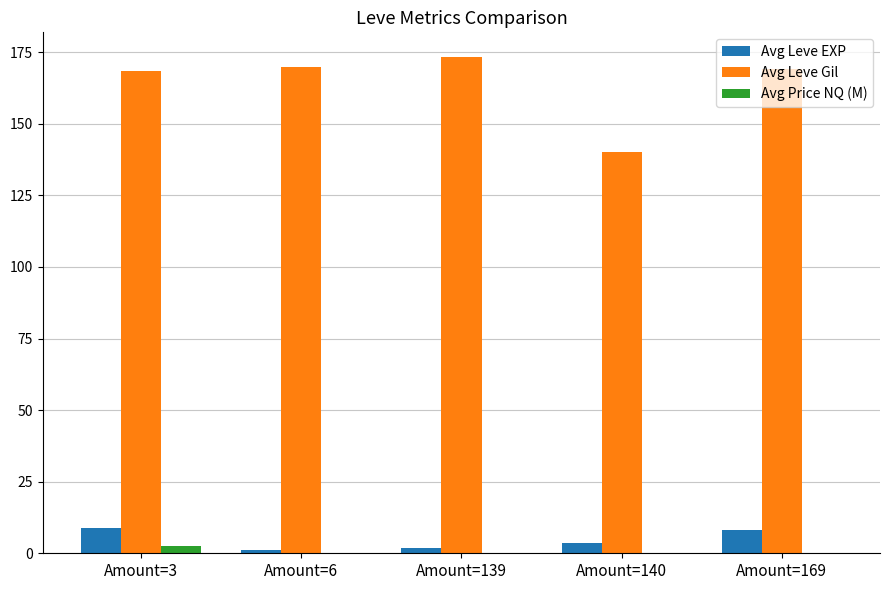

What is the maximum value shown in the chart?

173.3